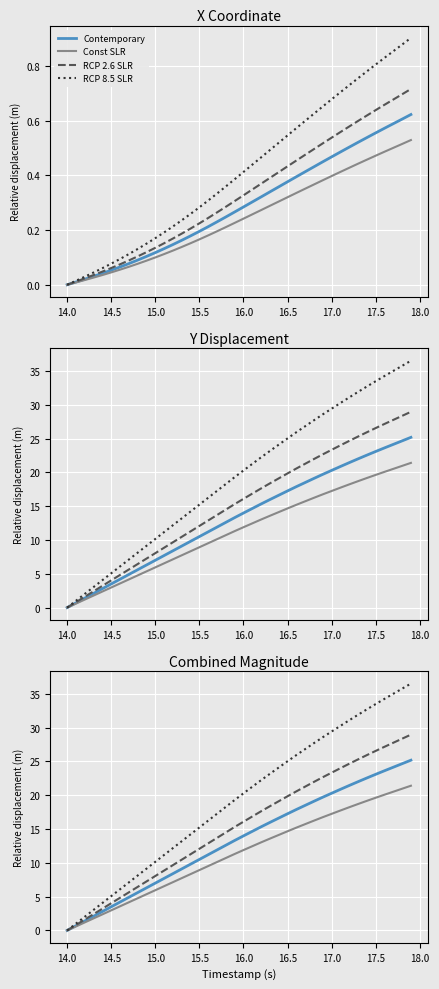

At how many categories does at least one series exceed 1?

39